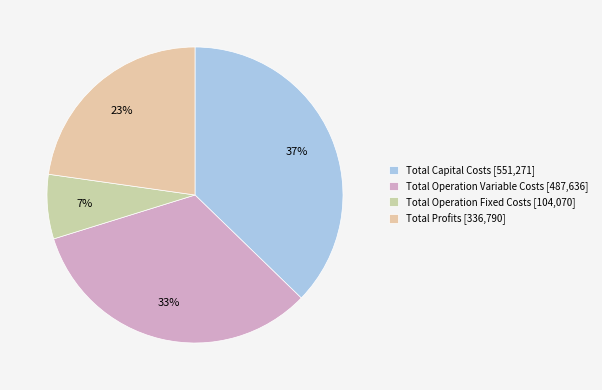

What is the change in value from Total Operation Variable Costs to Total Profits?

-150845.7